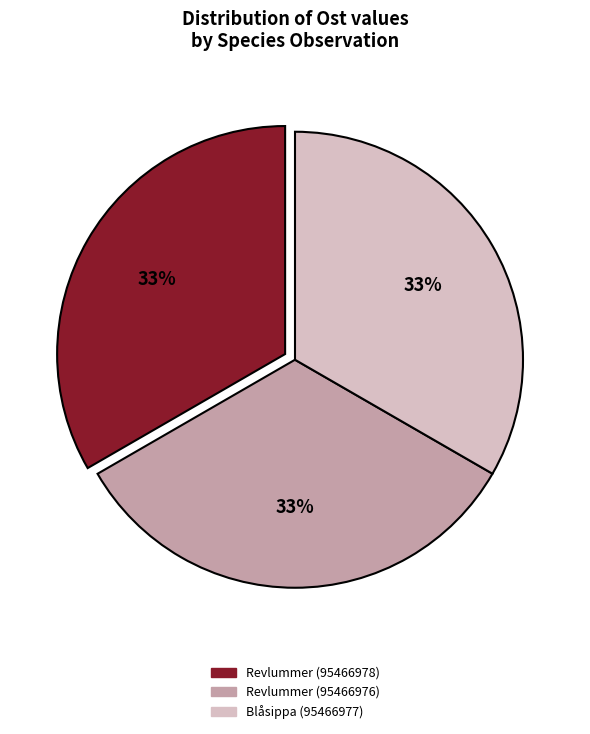

Is there a majority slice in this chart?

No